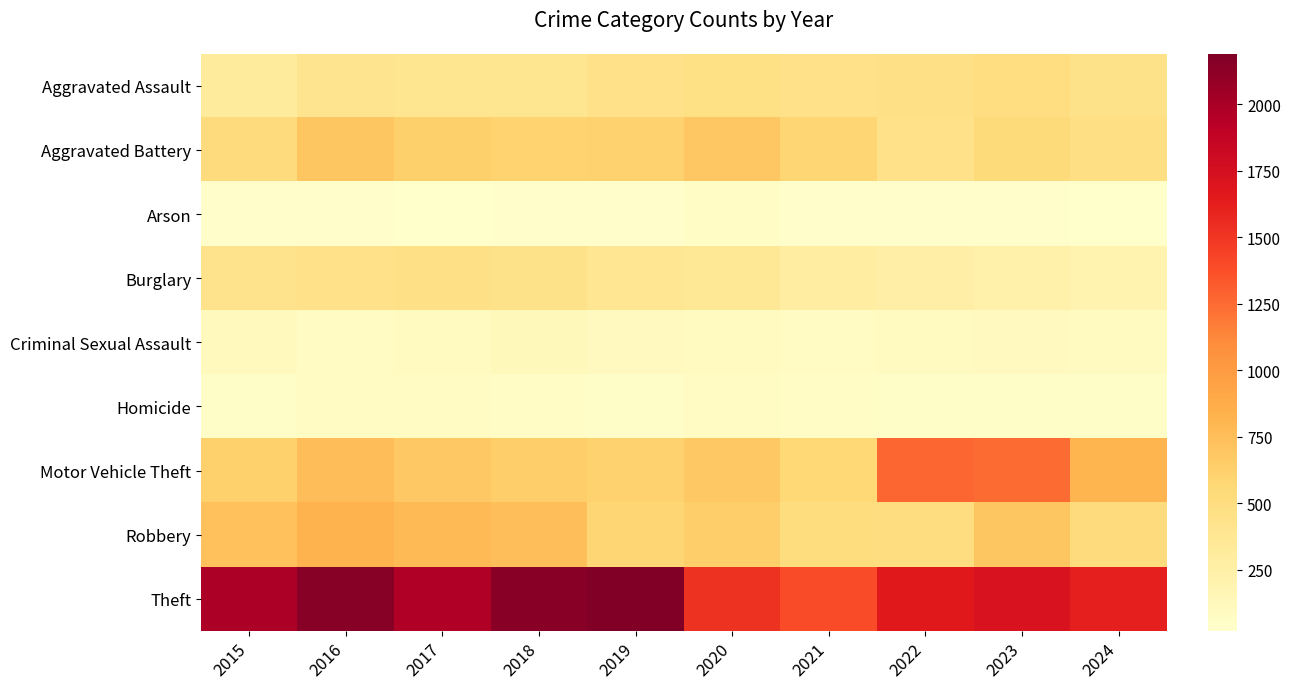

Rank the series at 2020 from lowest to highest value.

Arson, Homicide, Criminal Sexual Assault, Burglary, Aggravated Assault, Robbery, Motor Vehicle Theft, Aggravated Battery, Theft